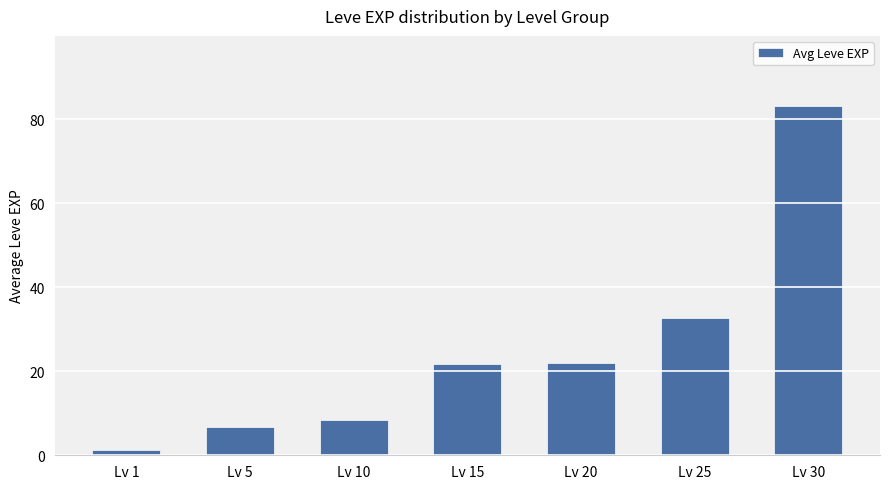

What is the ratio of the value at Lv 30 to the value at Lv 20?

3.8